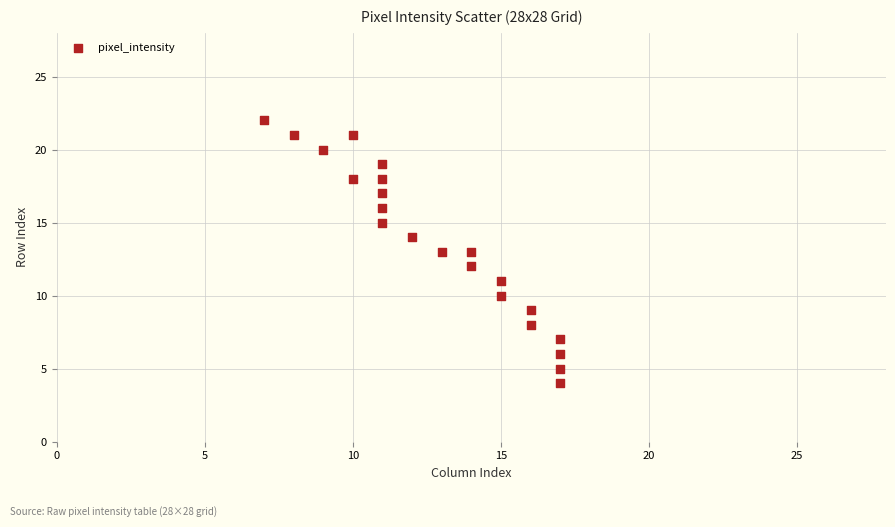

What is the range of X values (max minus min)?

10